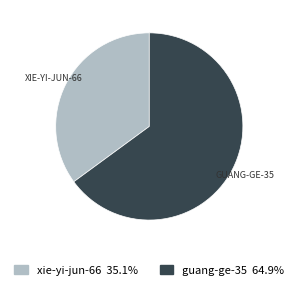

Is it true that xie-yi-jun-66 is 20% of the pie?

False